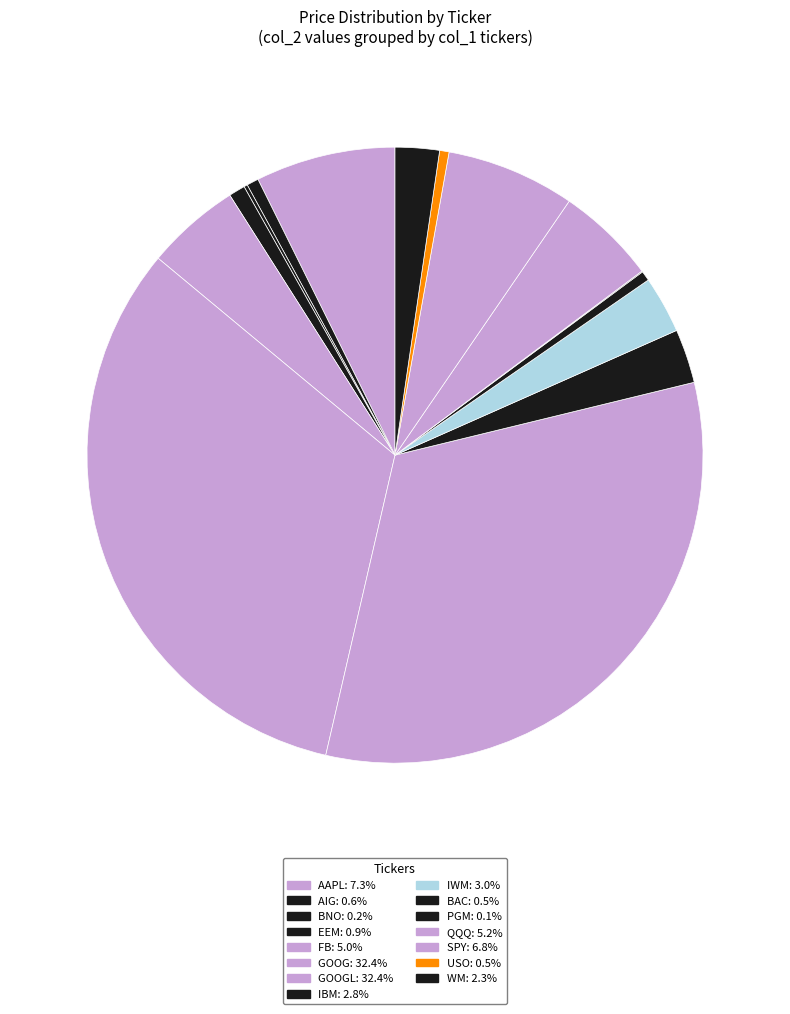

Is there a majority slice in this chart?

No